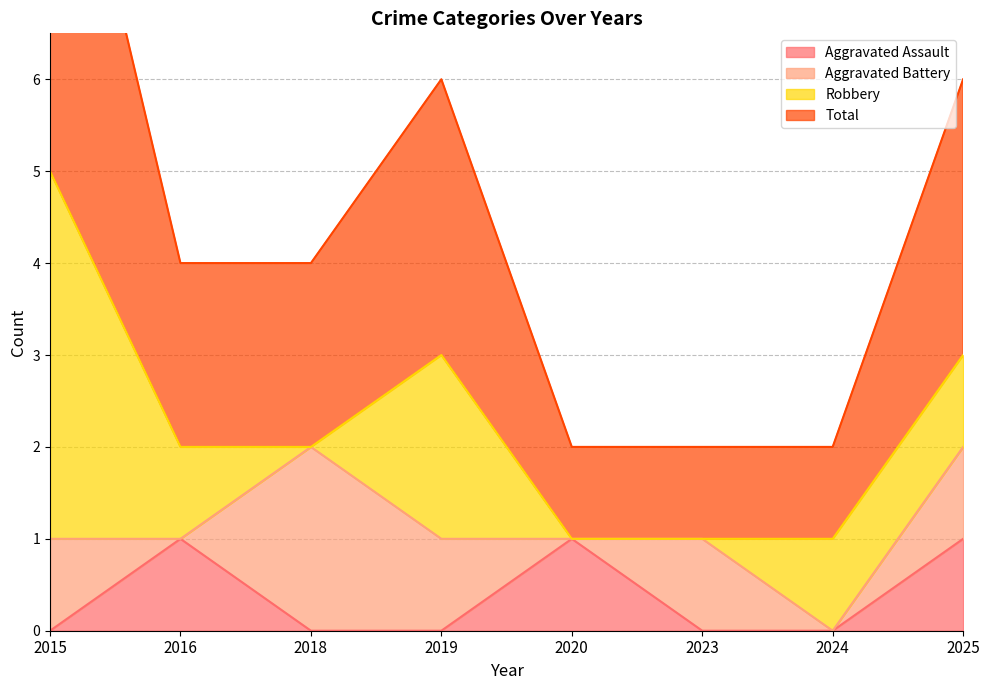

True or false: Aggravated Assault and Total intersect in this chart.

False